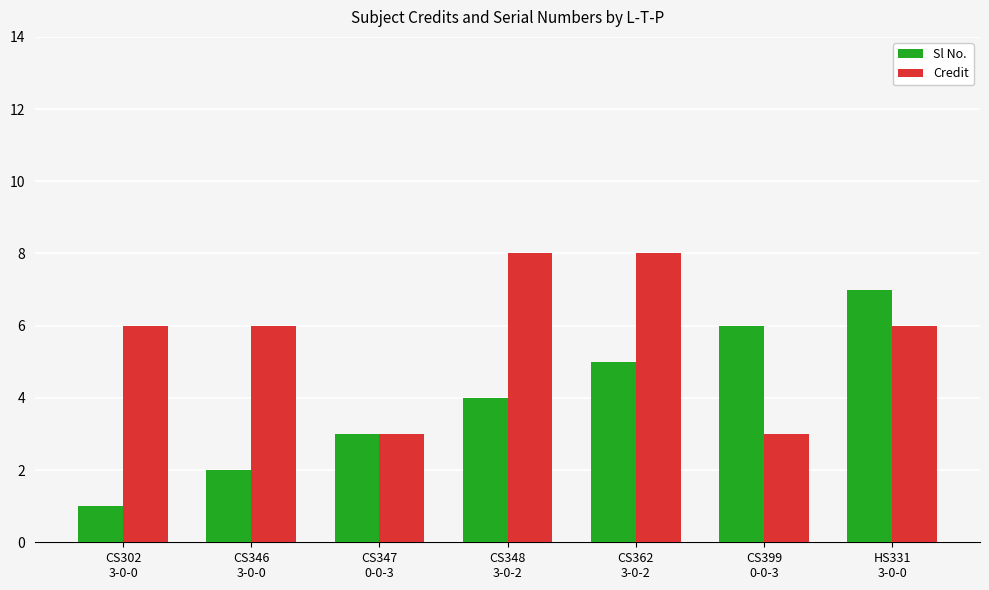

What is the highest value of the Sl No. series?

7